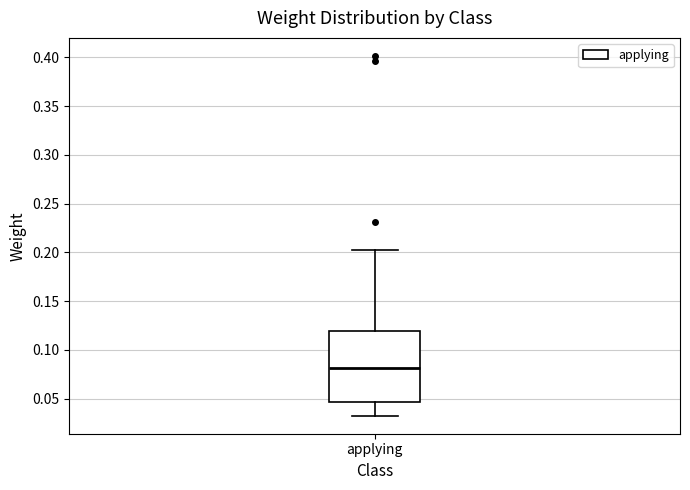

Where does the median line of the box for applying sit on the y-axis? The values are not printed on the chart, so give them approximately, as read against the axis.

0.080